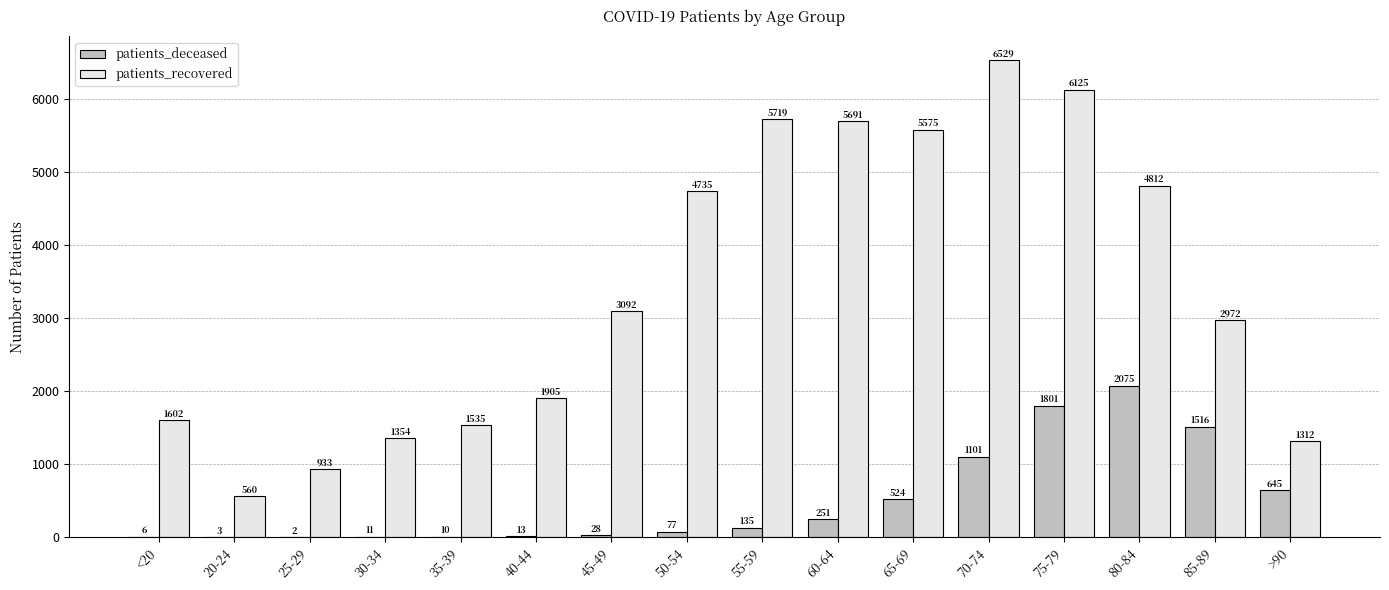

Where is patients_recovered nearest to the value 3544?

45-49